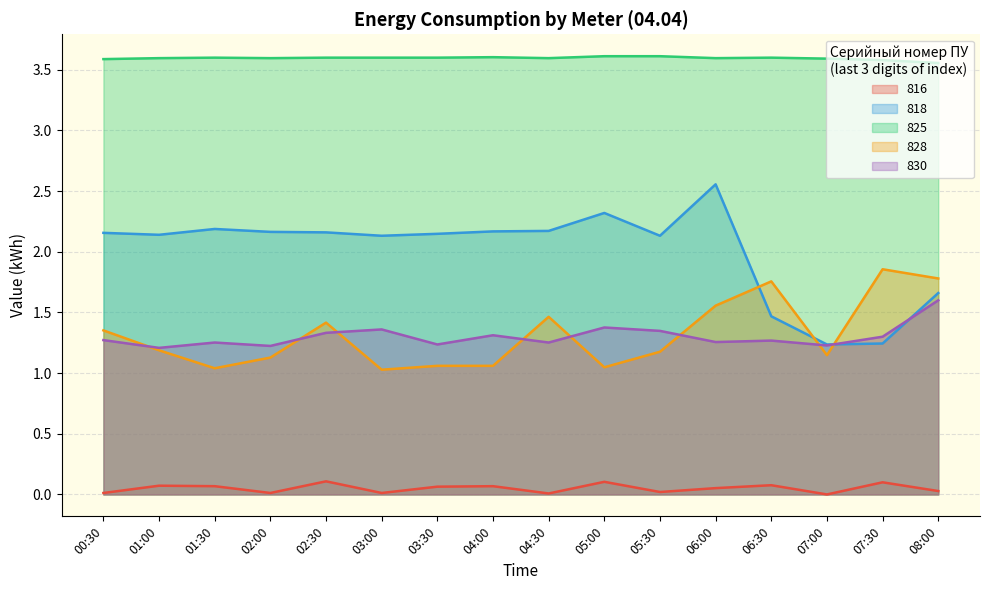

Which category has the highest value across all series?

05:00